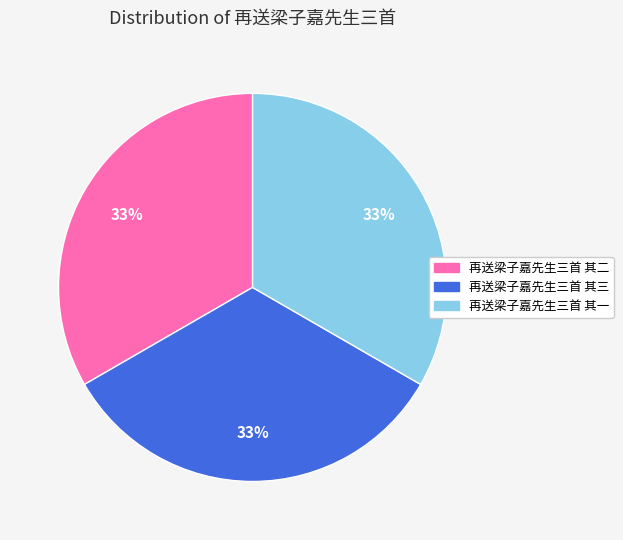

How many segments does this pie chart have?

3